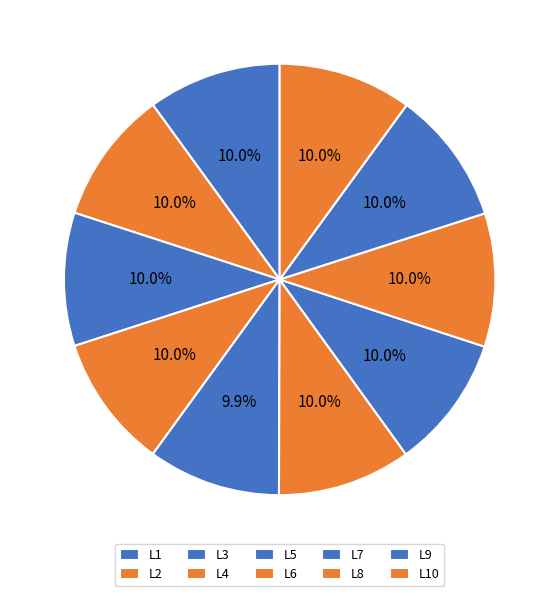

Count the number of slices in the pie.

10